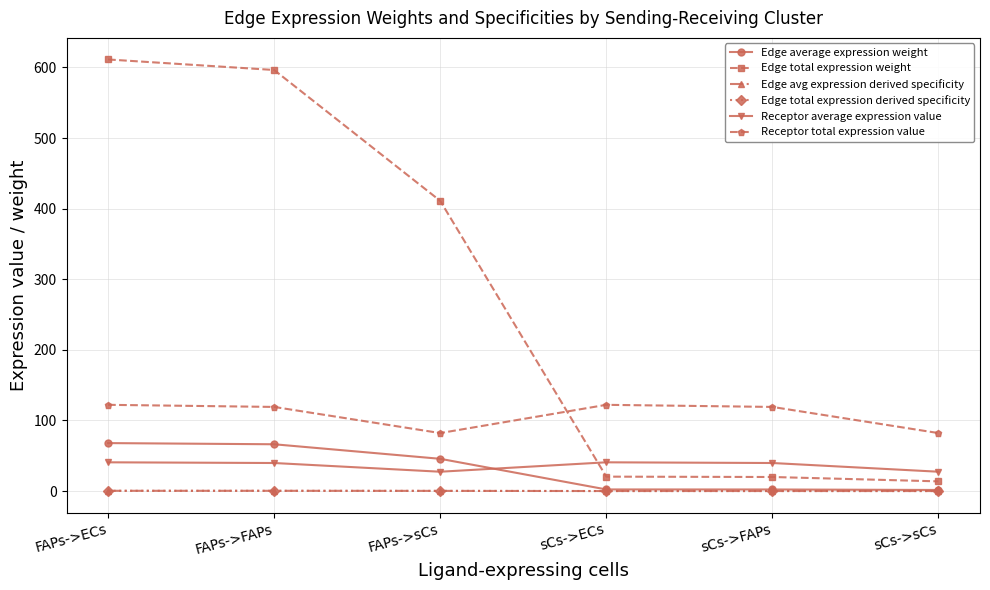

Is it true that Receptor average expression value equals 68.4 at FAPs->FAPs?

False